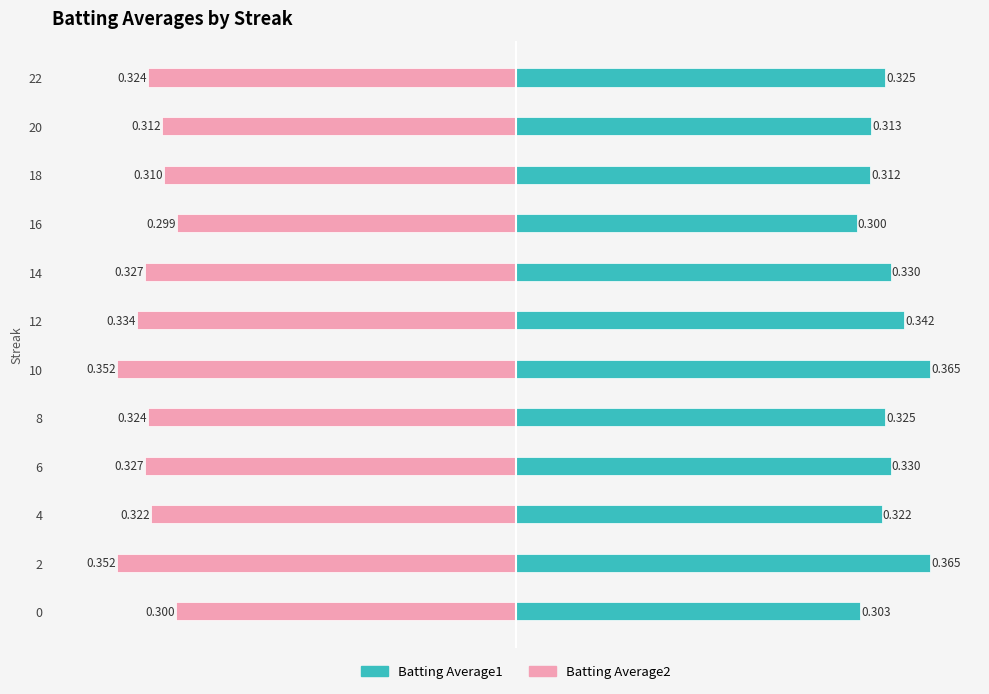

How many groups of bars are there?

12